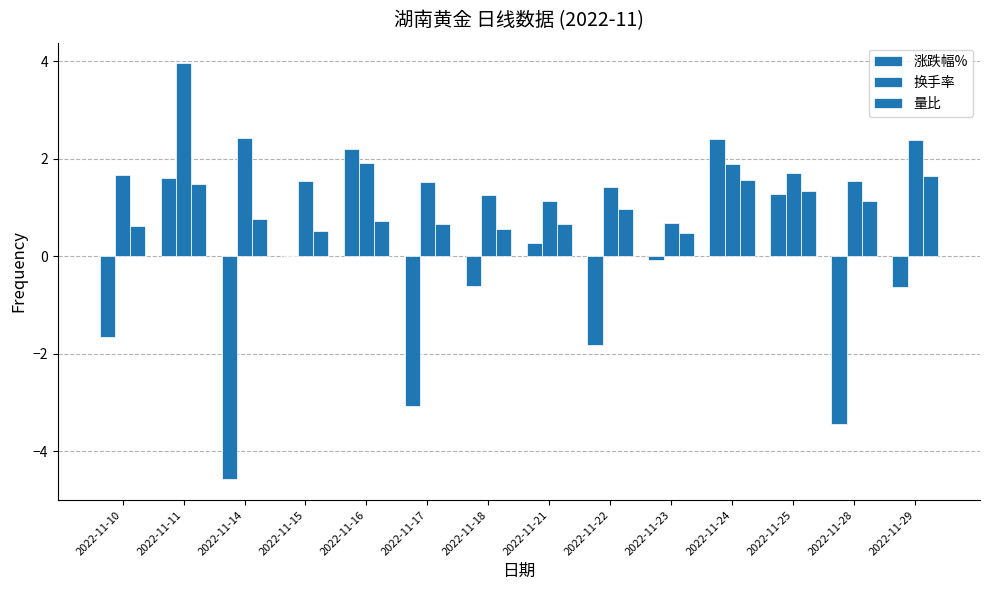

Which series changed the most between 2022-11-14 and 2022-11-23?

涨跌幅%